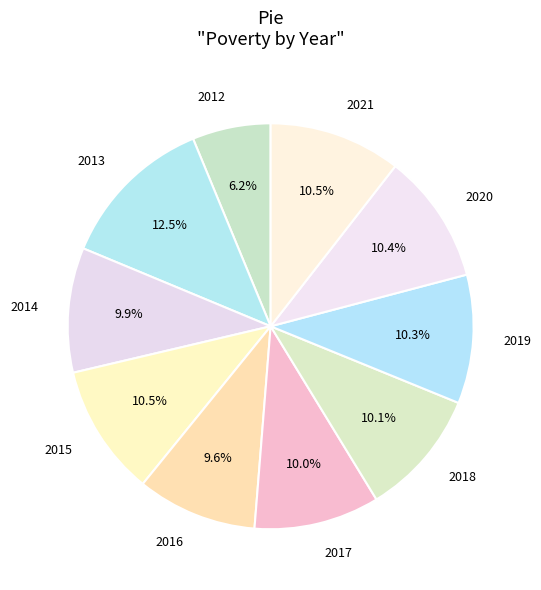

What is the smallest slice in the pie chart?

2012